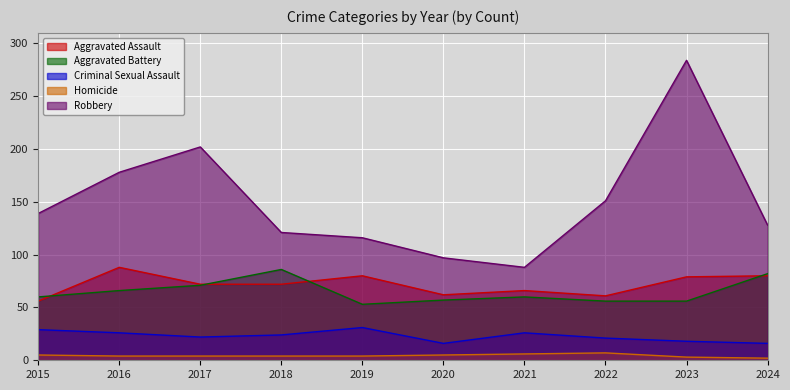

True or false: Robbery and Aggravated Assault intersect in this chart.

False